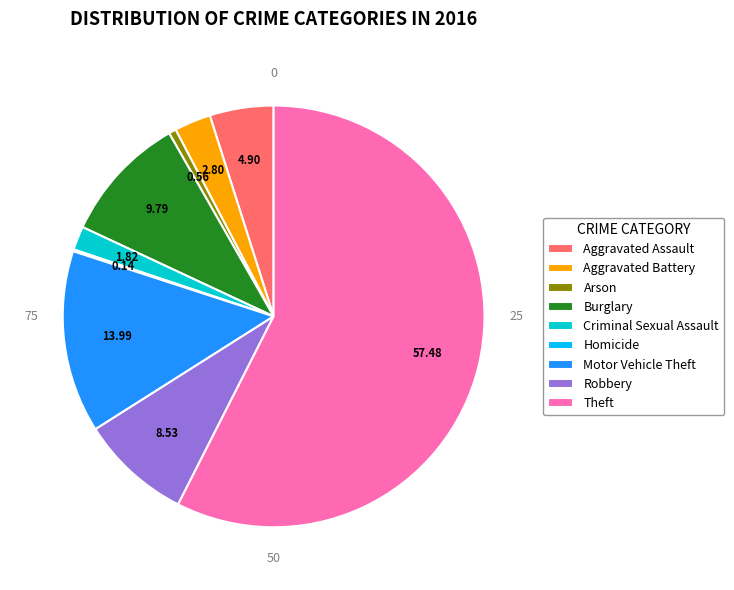

Combined, do Robbery and Burglary account for over 50%?

No